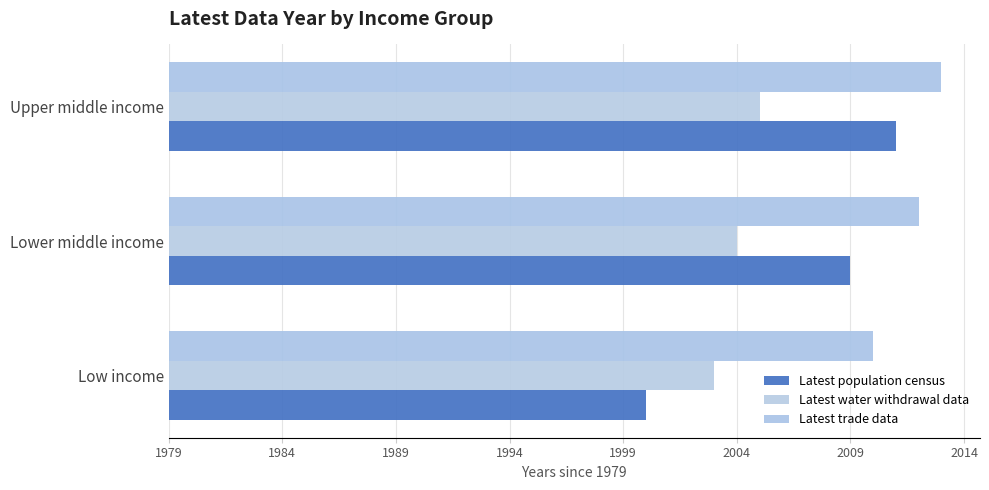

What is the value of the Latest water withdrawal data bar at the 2nd from the left?

25